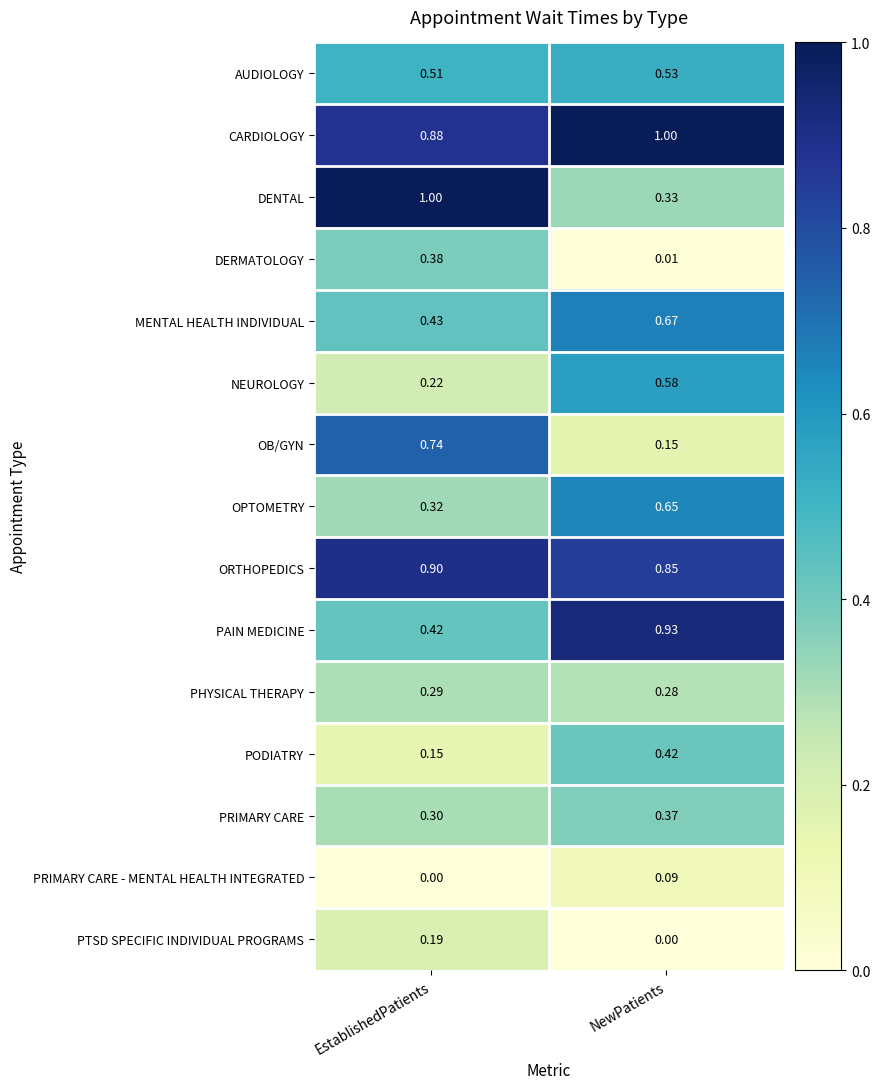

Between EstablishedPatients and NewPatients, which series saw the biggest shift?

DENTAL